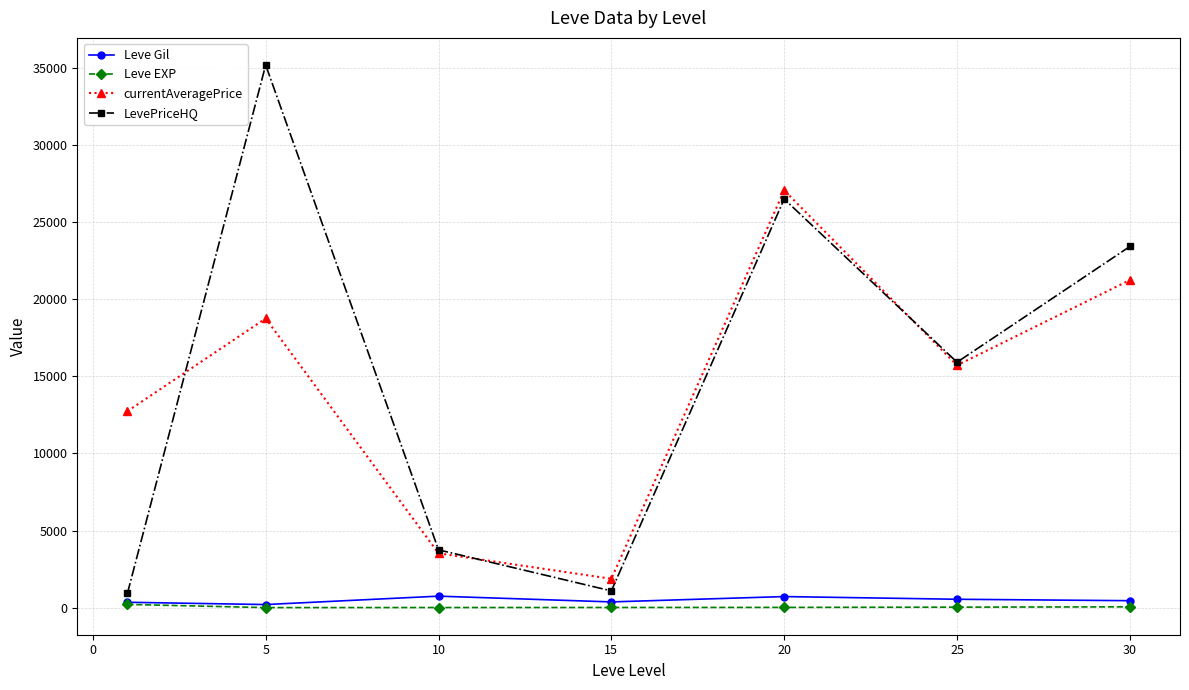

How many series are shown in this chart?

4